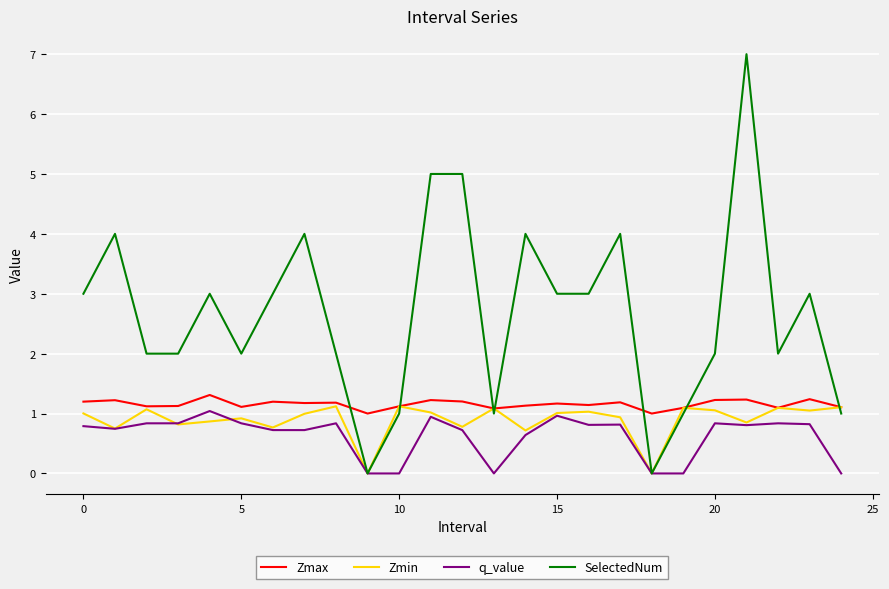

What is the maximum value for Zmax?

1.3